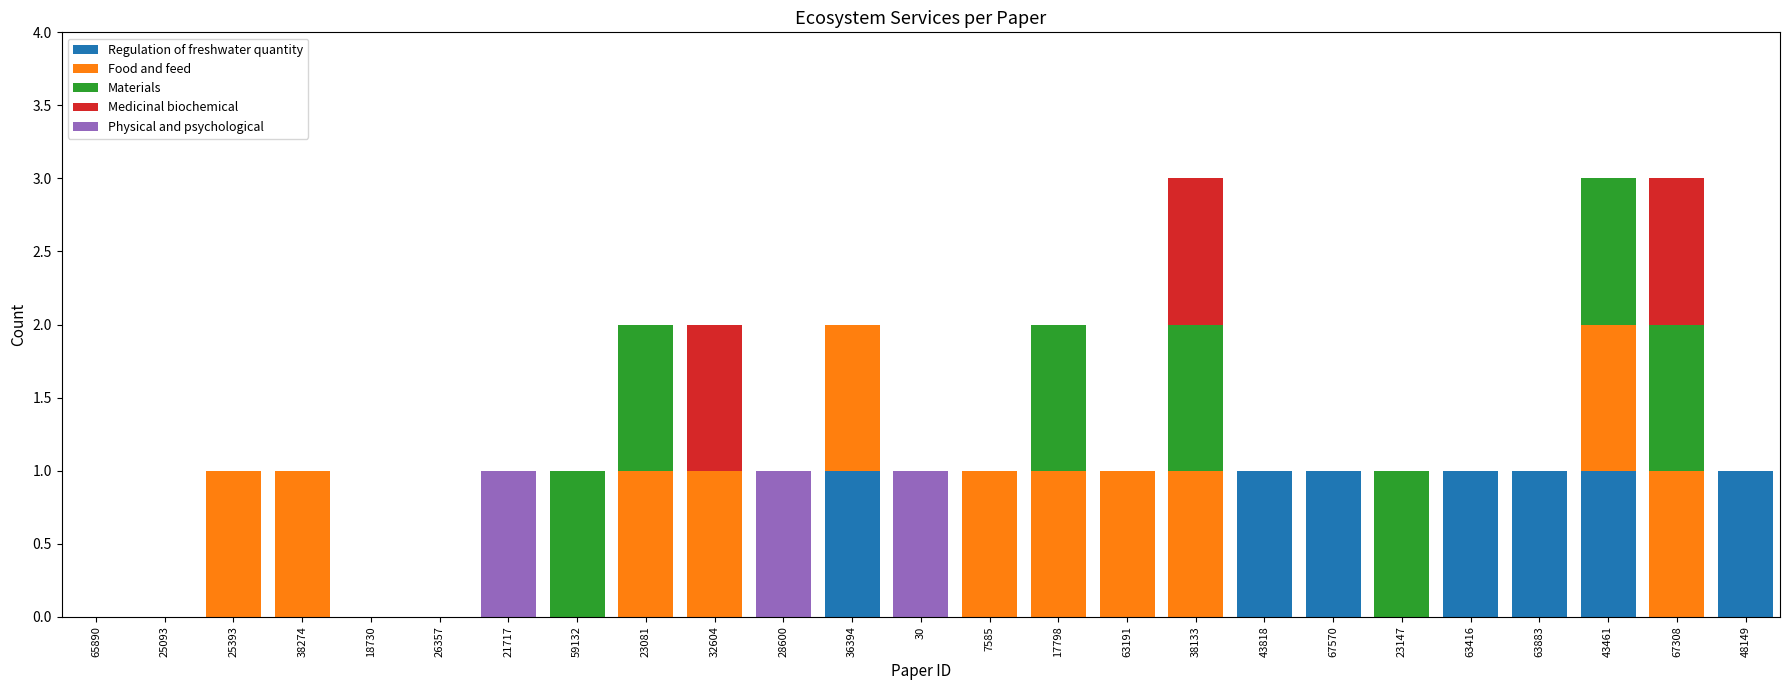

Are the bars horizontal?

No